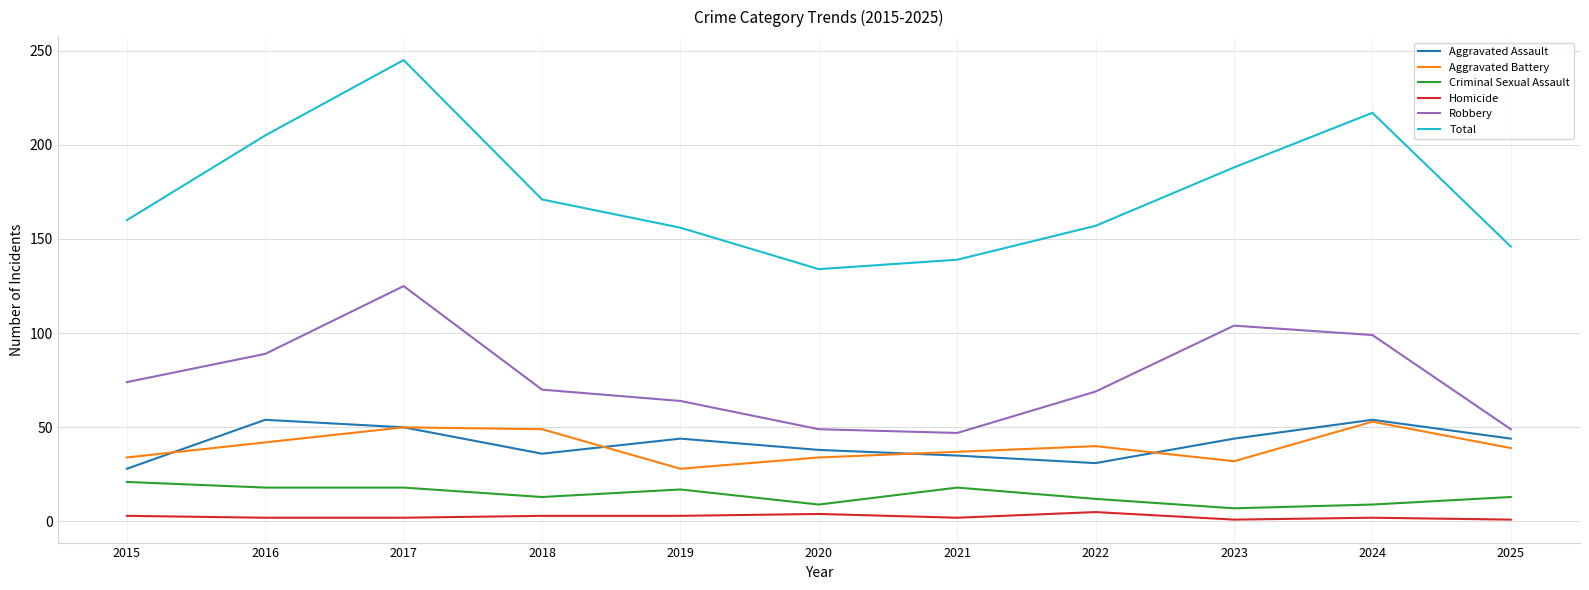

Which series has the largest total across all categories?

Total